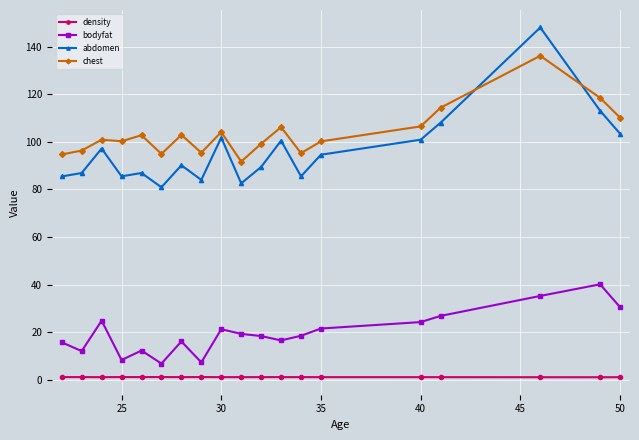

What is the minimum value shown in the chart?

1.0